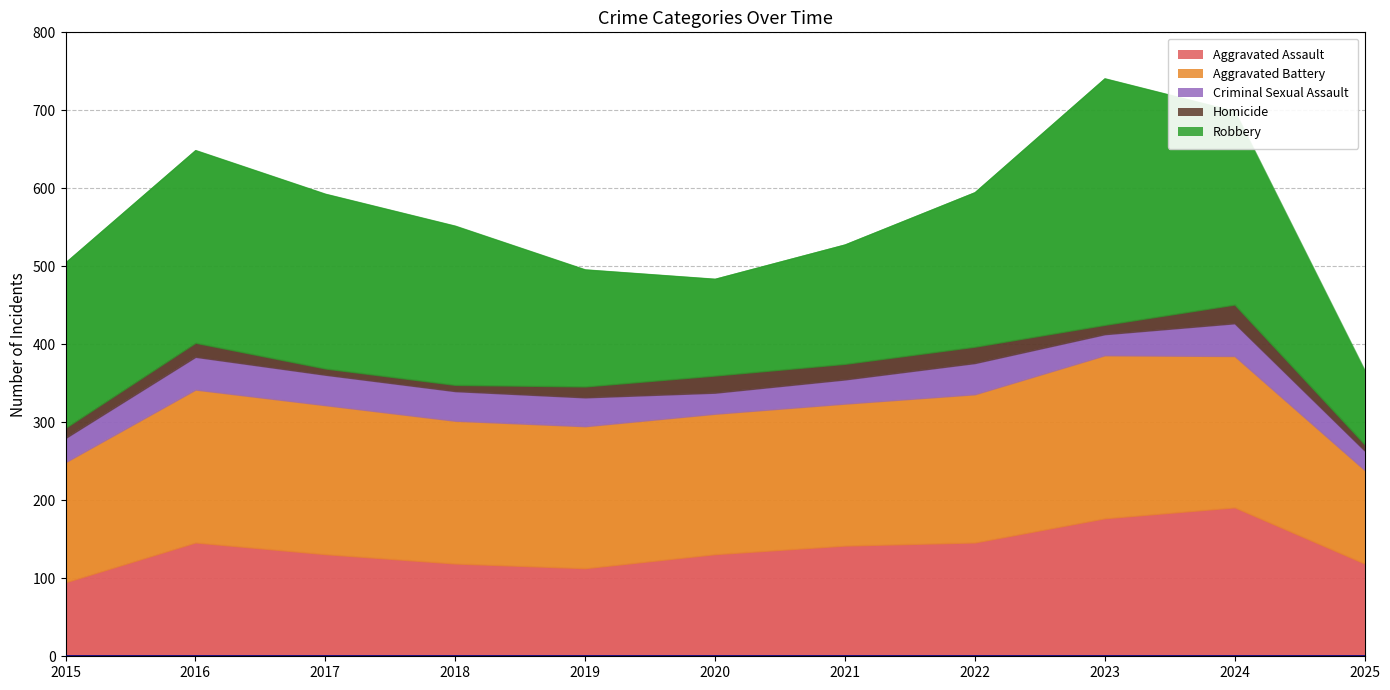

Rank the series by their maximum value, from highest to lowest.

Robbery, Aggravated Battery, Aggravated Assault, Criminal Sexual Assault, Homicide